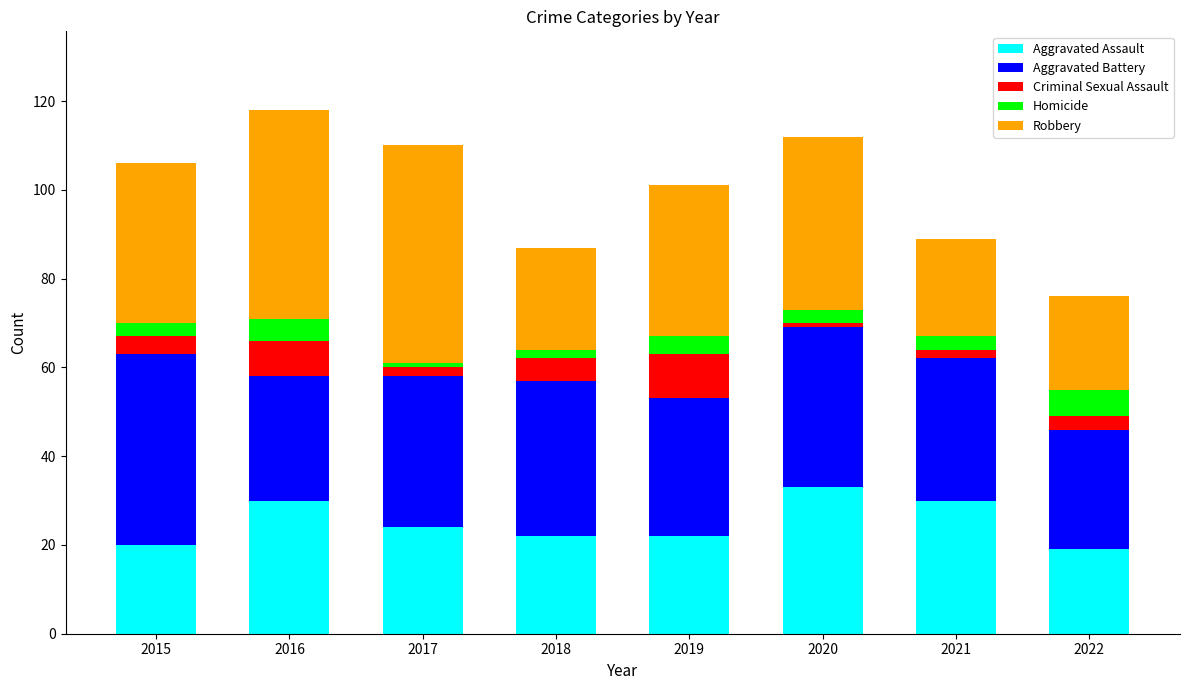

What is the lowest value of the Aggravated Assault series?

19